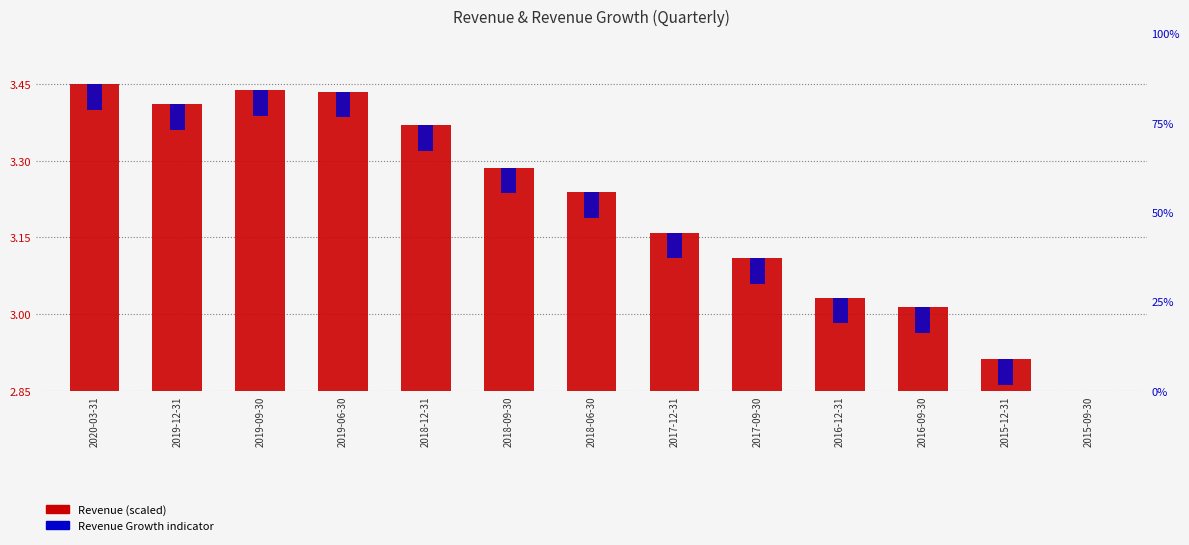

Rank the categories by Revenue Growth indicator value from highest to lowest.

2020-03-31, 2019-12-31, 2019-09-30, 2019-06-30, 2018-12-31, 2018-09-30, 2018-06-30, 2017-12-31, 2017-09-30, 2016-12-31, 2016-09-30, 2015-12-31, 2015-09-30